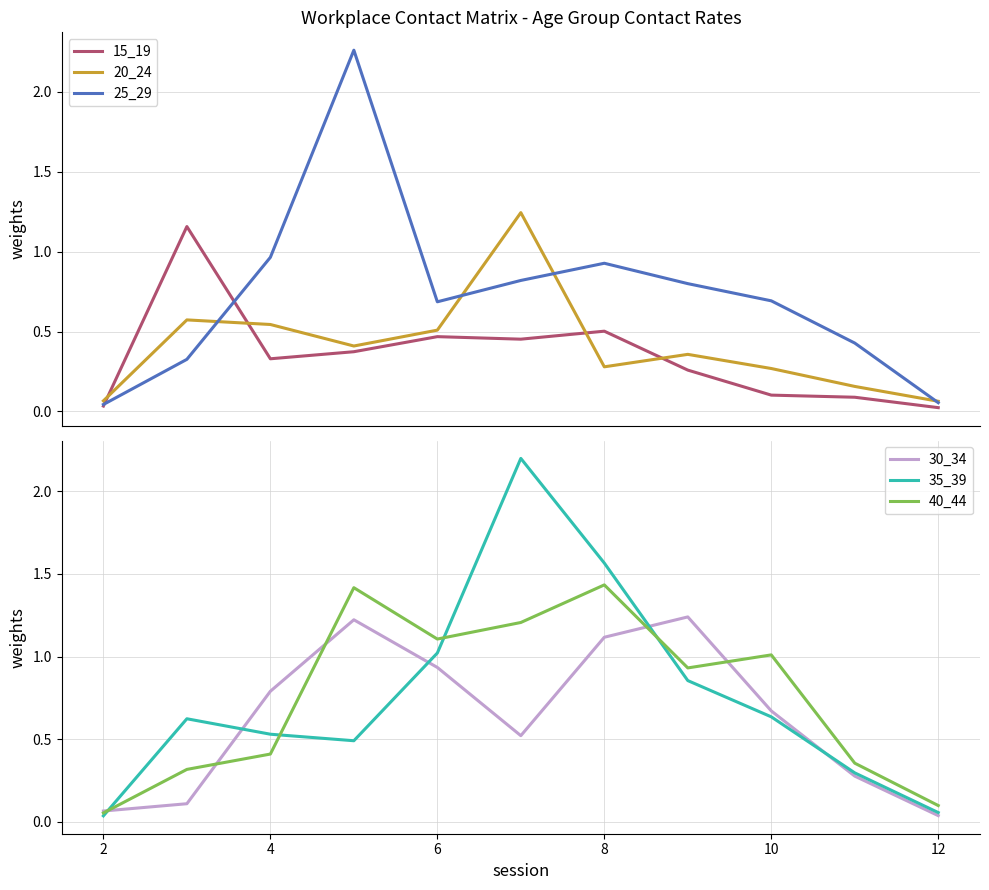

Read the 30_34 value at 8.

1.1